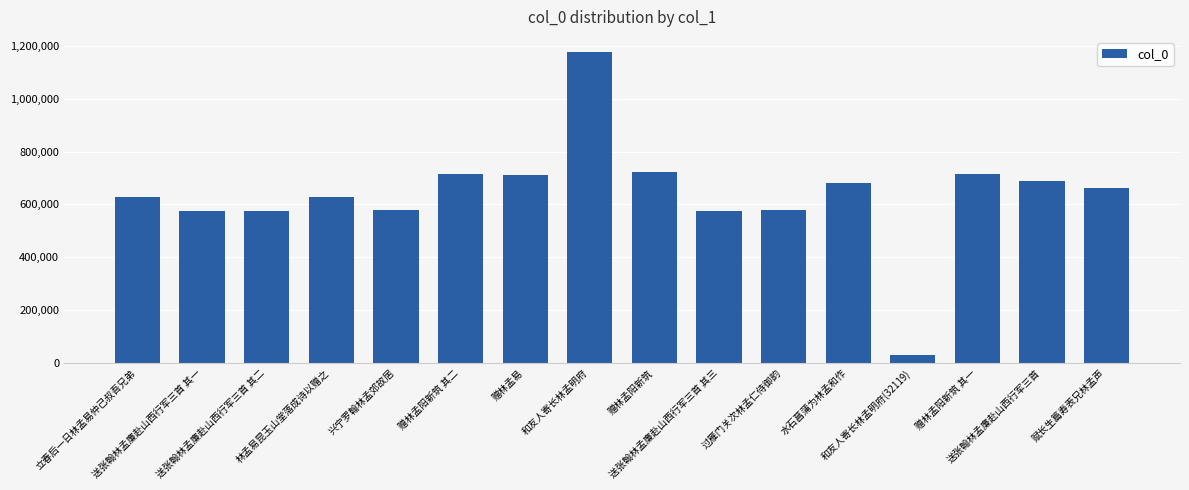

Approximately how many times larger is the value at 送张翰林孟廉赴山西行军三首 其一 compared to 赠林孟阳新筑 其二?

0.8